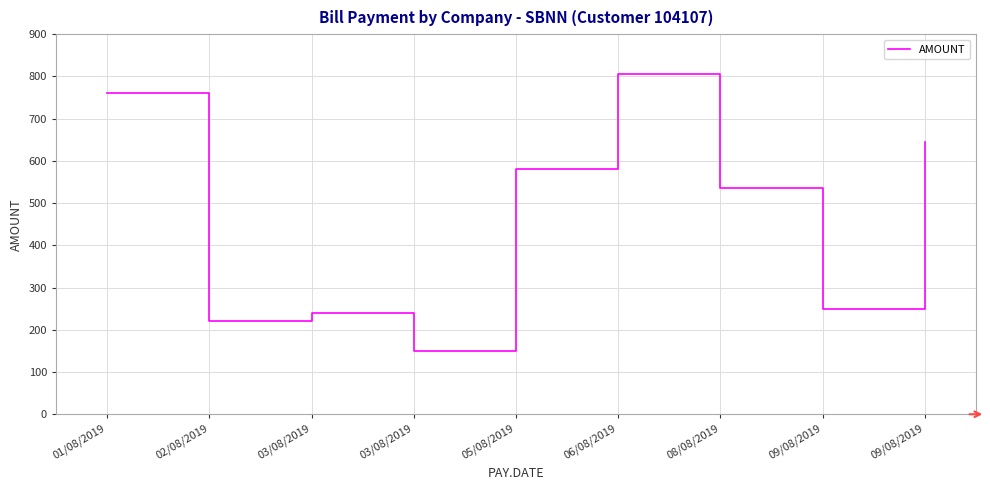

Does the chart display data point markers on the line(s)?

No